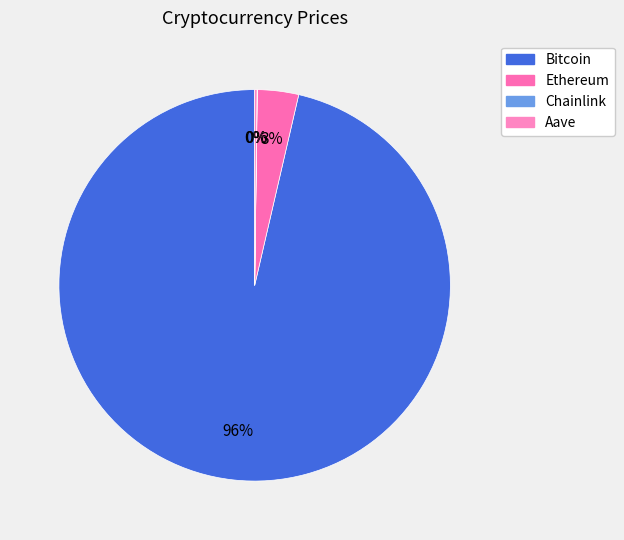

Count the number of slices in the pie.

4